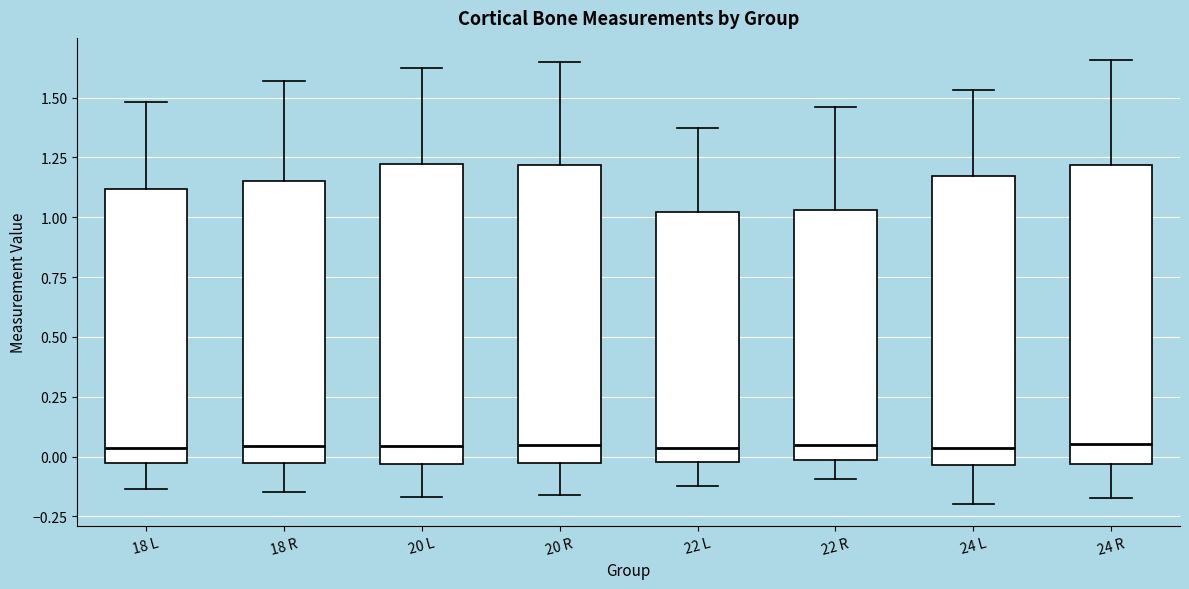

Reading left to right, read every box against the y-axis: the position of its median line, the range the box covers, and the ends of its whiskers. The values are not printed on the chart, so give them approximately, as read against the axis.

18 L: median 0.05, box -0.05 to 1.10, whiskers -0.15 to 1.50
18 R: median 0.05, box -0.05 to 1.15, whiskers -0.15 to 1.55
20 L: median 0.05, box -0.05 to 1.20, whiskers -0.15 to 1.60
20 R: median 0.05, box -0.05 to 1.20, whiskers -0.15 to 1.65
22 L: median 0.05, box 0.00 to 1.00, whiskers -0.10 to 1.35
22 R: median 0.05, box 0.00 to 1.05, whiskers -0.10 to 1.45
24 L: median 0.05, box -0.05 to 1.15, whiskers -0.20 to 1.55
24 R: median 0.05, box -0.05 to 1.20, whiskers -0.15 to 1.65